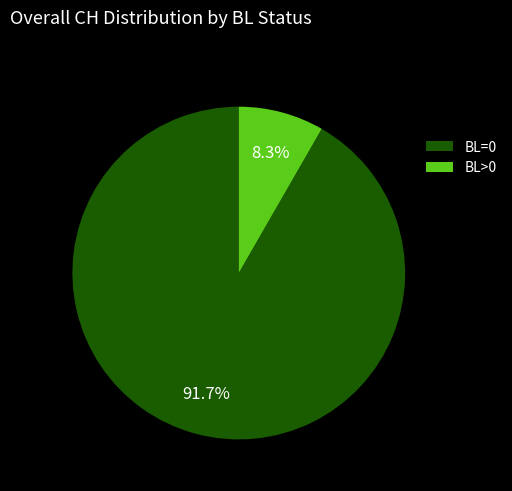

What is the majority slice?

BL=0